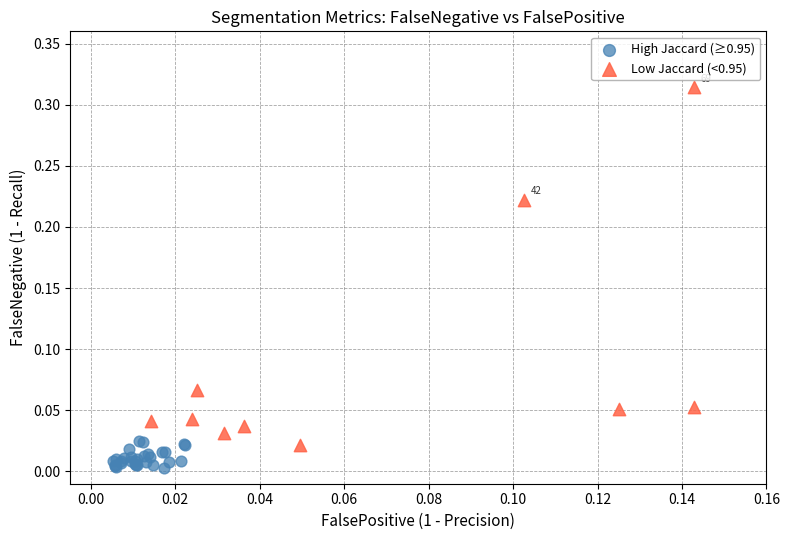

What are all the series names shown in the legend?

High Jaccard (≥0.95), Low Jaccard (<0.95)